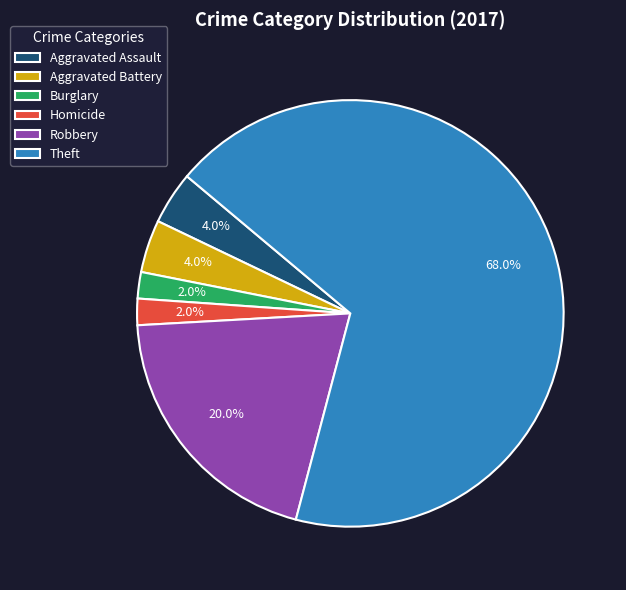

True or false: Theft accounts for 57% of the total.

False